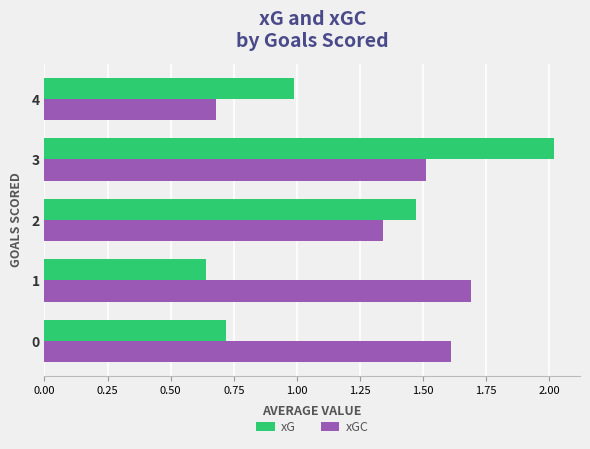

Which series has the largest total across all categories?

xGC